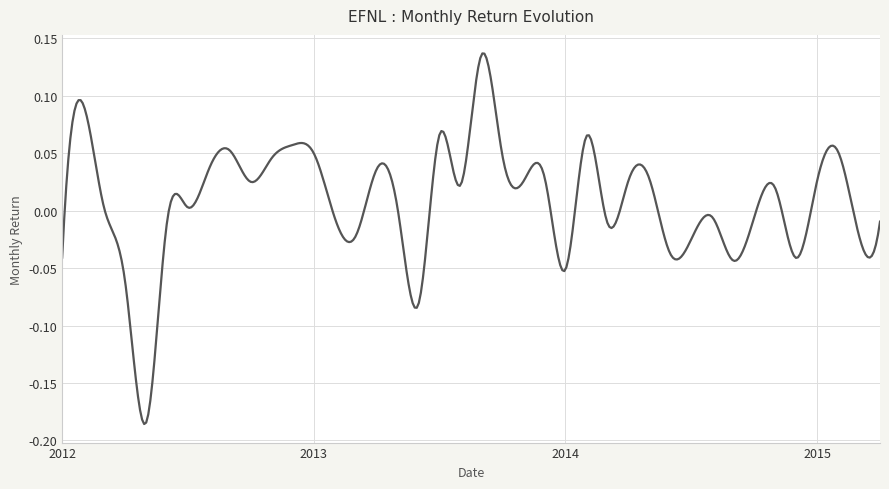

Reading left to right, extract all data points from this chart.

-0.0	0.1	0.0	-0.1	-0.2	-0.0	0.0	0.0	0.1	0.0	0.0	0.1	0.1	-0.0	-0.0	0.0	0.0	-0.1	0.1	0.0	0.1	0.0	0.0	0.0	-0.1	0.1	-0.0	0.0	0.0	-0.0	-0.0	-0.0	-0.0	-0.0	0.0	-0.0	0.0	0.1	-0.0	-0.0